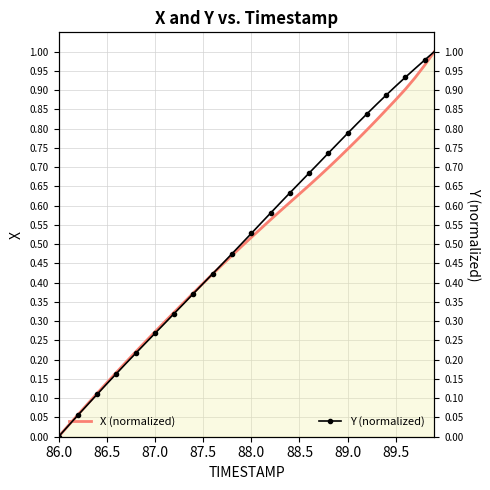

True or false: Y (normalized) has more than 2 interior local peaks.

False